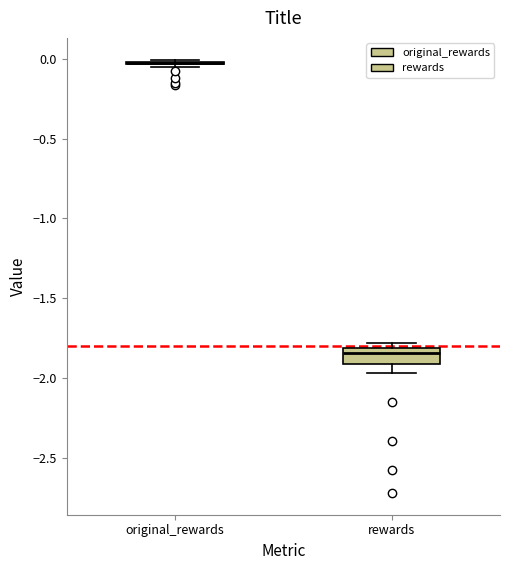

Which box is the tallest, from its lower edge to its upper edge?

rewards